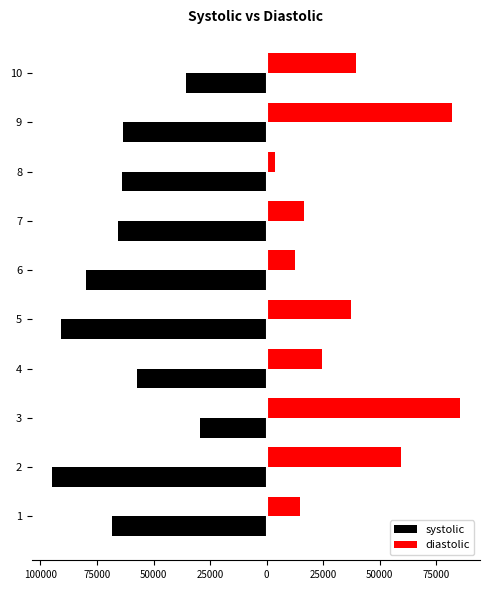

What are all the series names shown in the legend?

systolic, diastolic